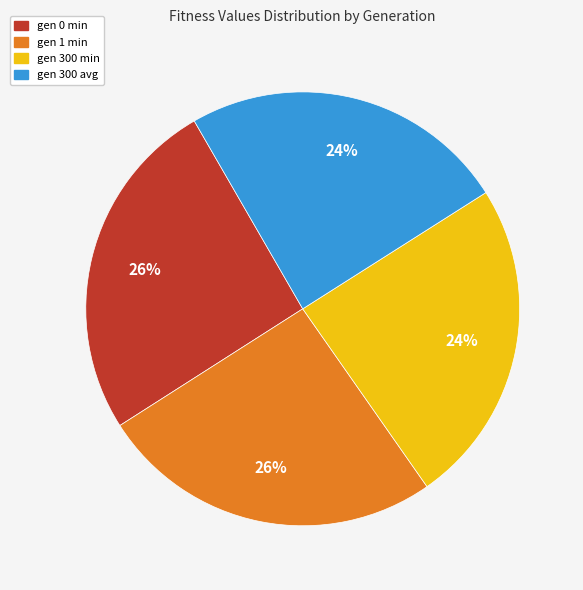

Does gen 300 avg represent more than half of the total?

No